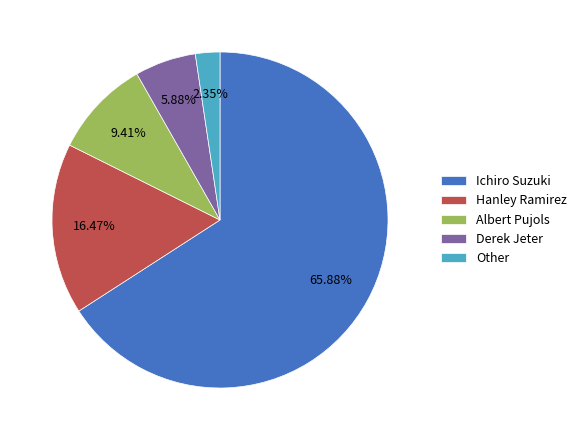

To the nearest percent, what portion does Derek Jeter represent?

6%